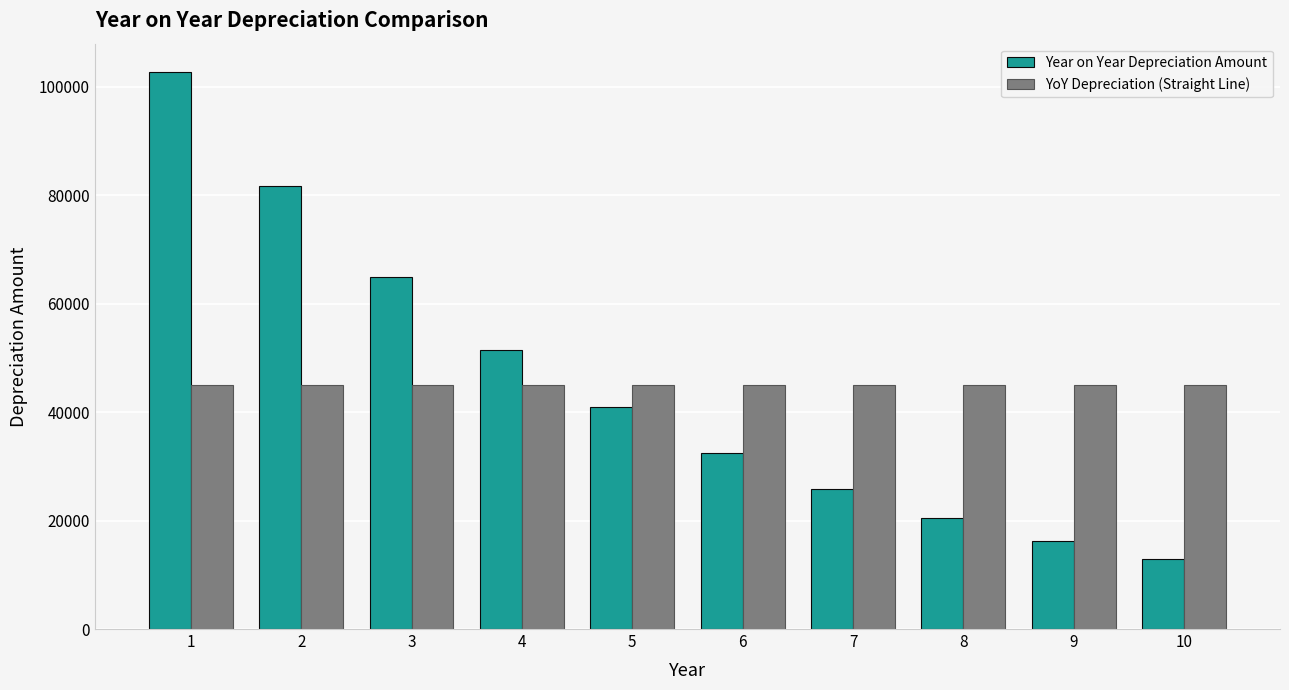

What is the total value across all series at 6?

77519.6